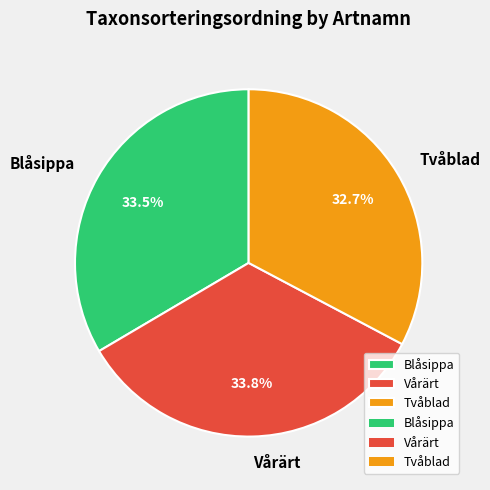

To the nearest percent, what is the difference between the Tvåblad and Blåsippa slice percentages?

1%